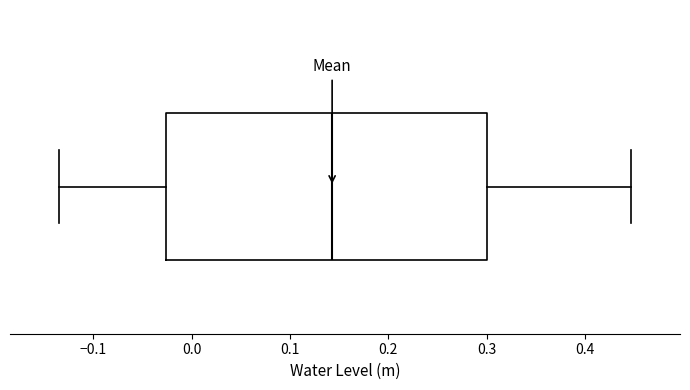

Read this box plot against the x-axis: the position of the median line, the range covered by the box, and the ends of both whiskers. The values are not printed on the chart, so give them approximately, as read against the axis.

median 0.14, box -0.03 to 0.30, whiskers -0.13 to 0.45